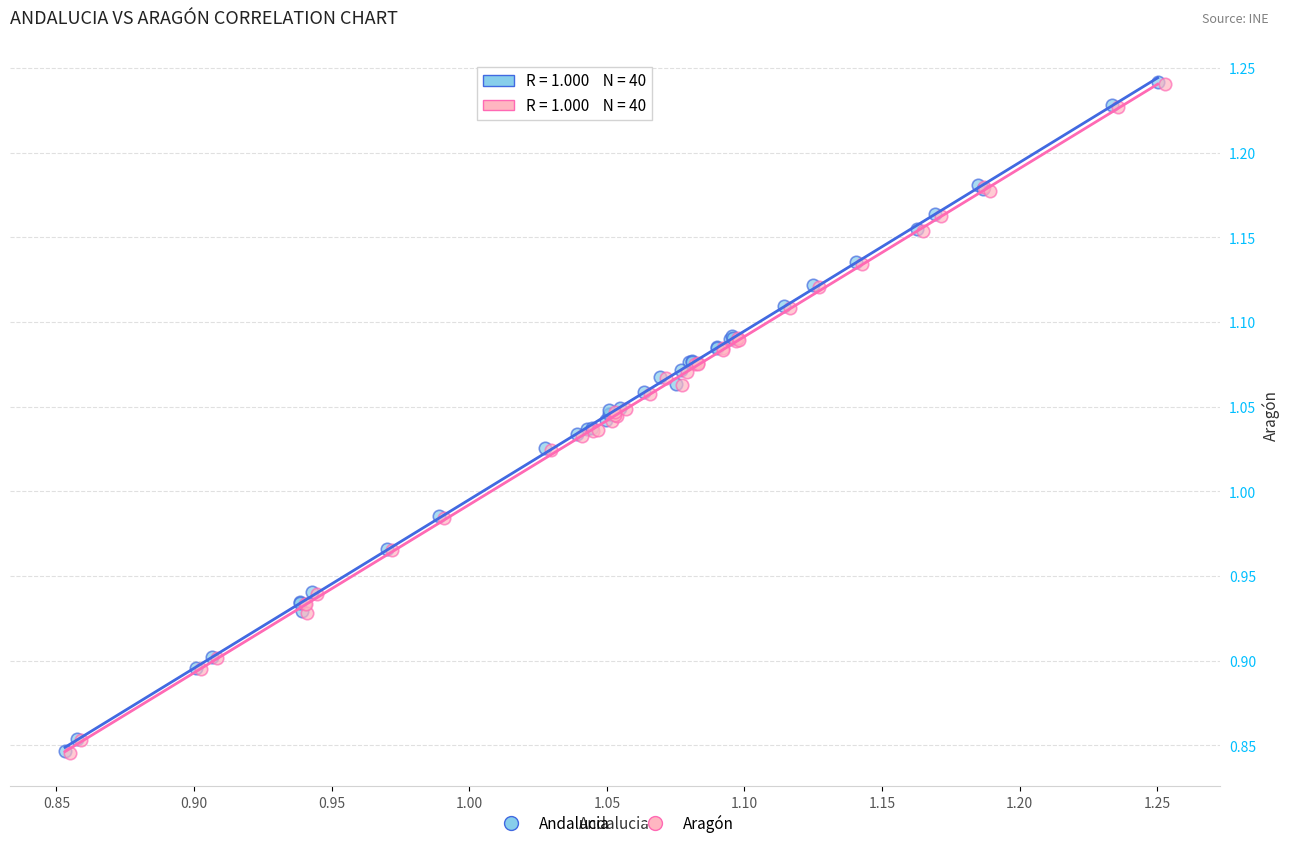

Which series has the widest spread of Y values?

Andalucia